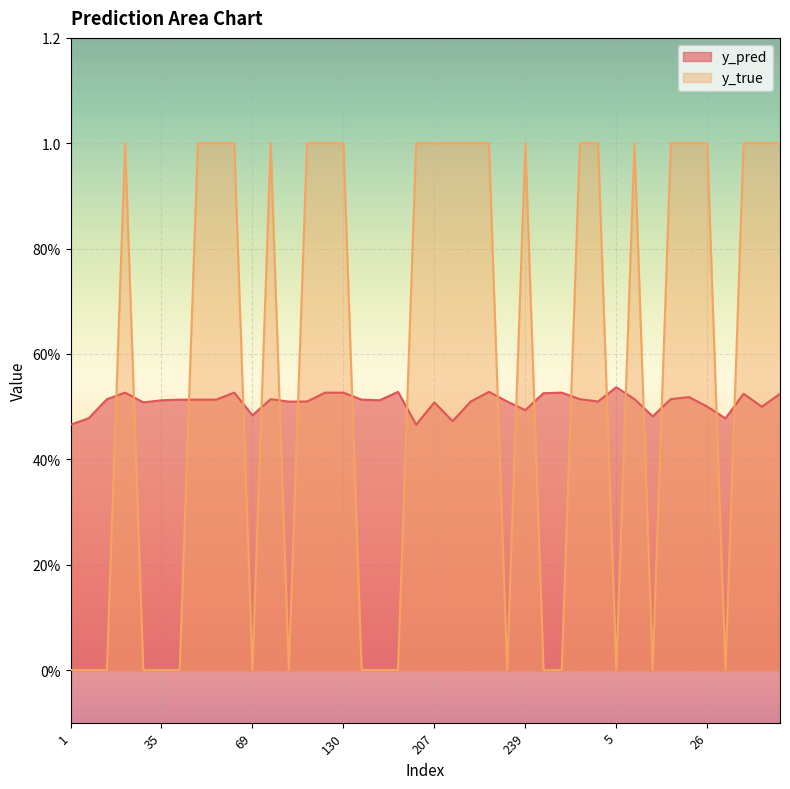

What is the maximum value shown in the chart?

1.0